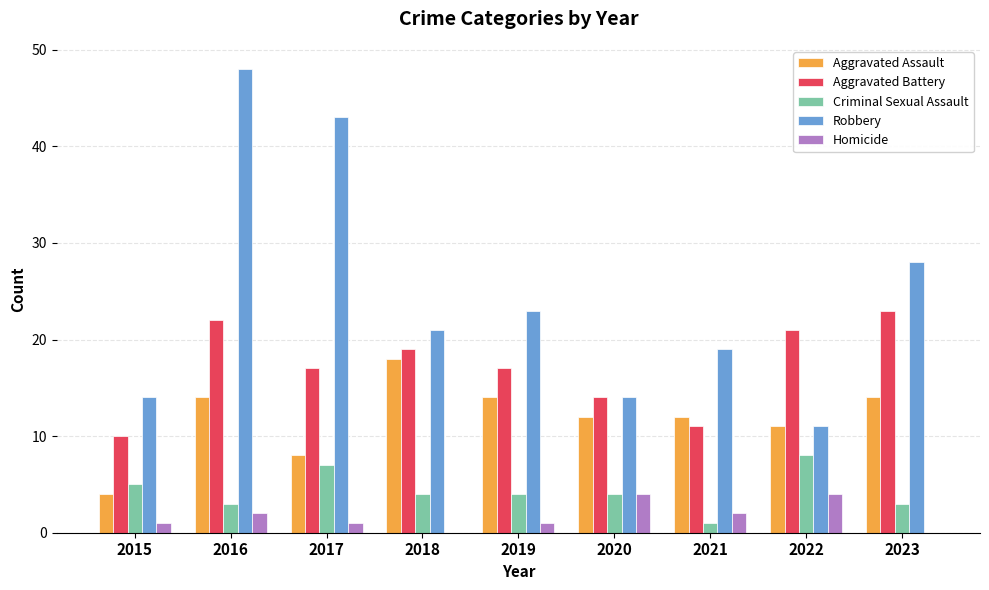

Are the bars horizontal?

No